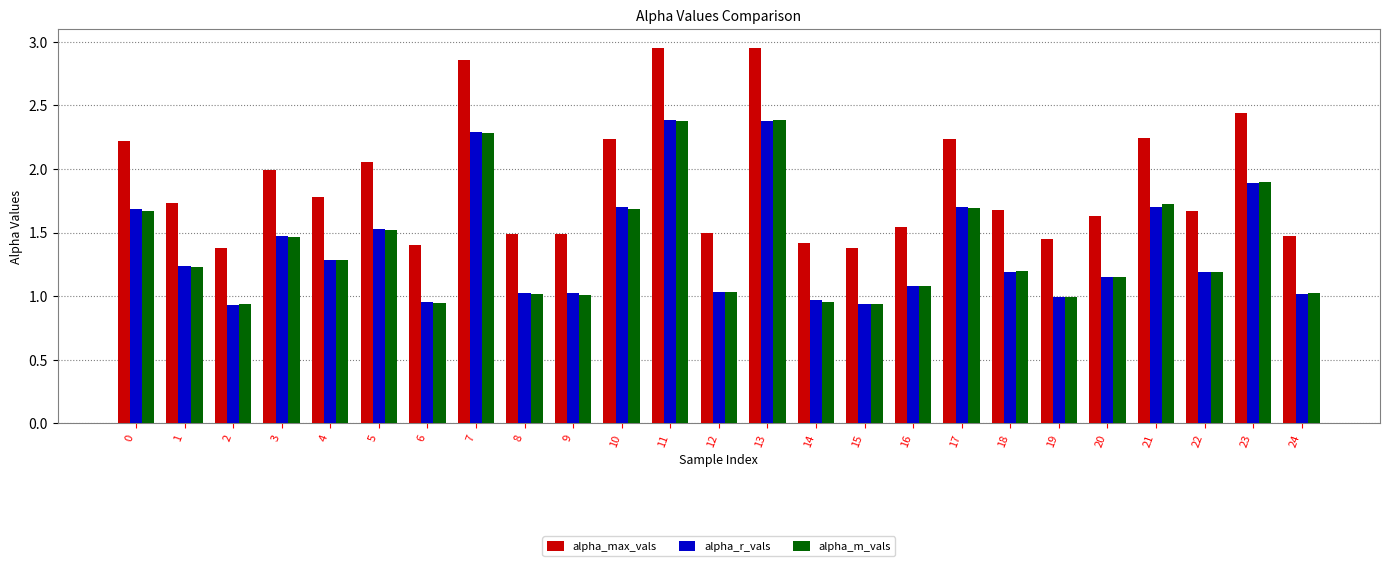

What is the difference between the maximum and second lowest values in the alpha_max_vals series?

1.6